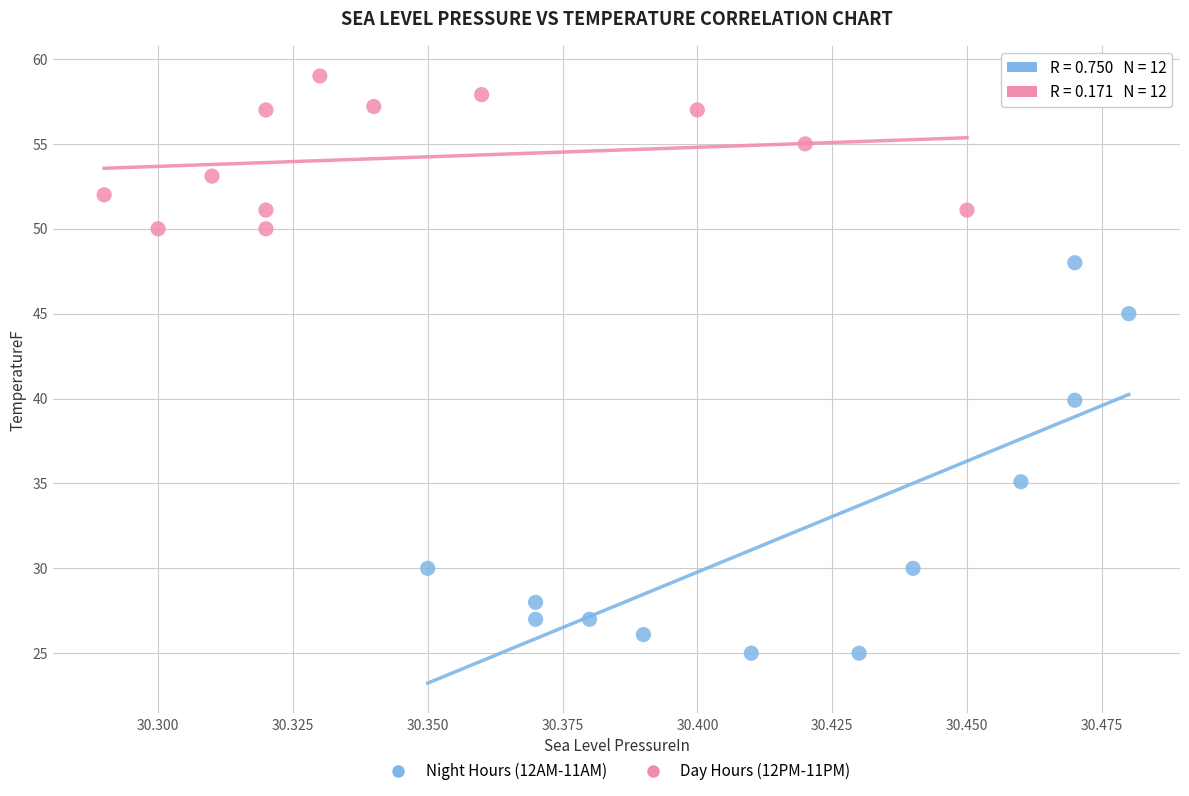

Which series contains the highest Y value?

Day Hours (12PM-11PM)